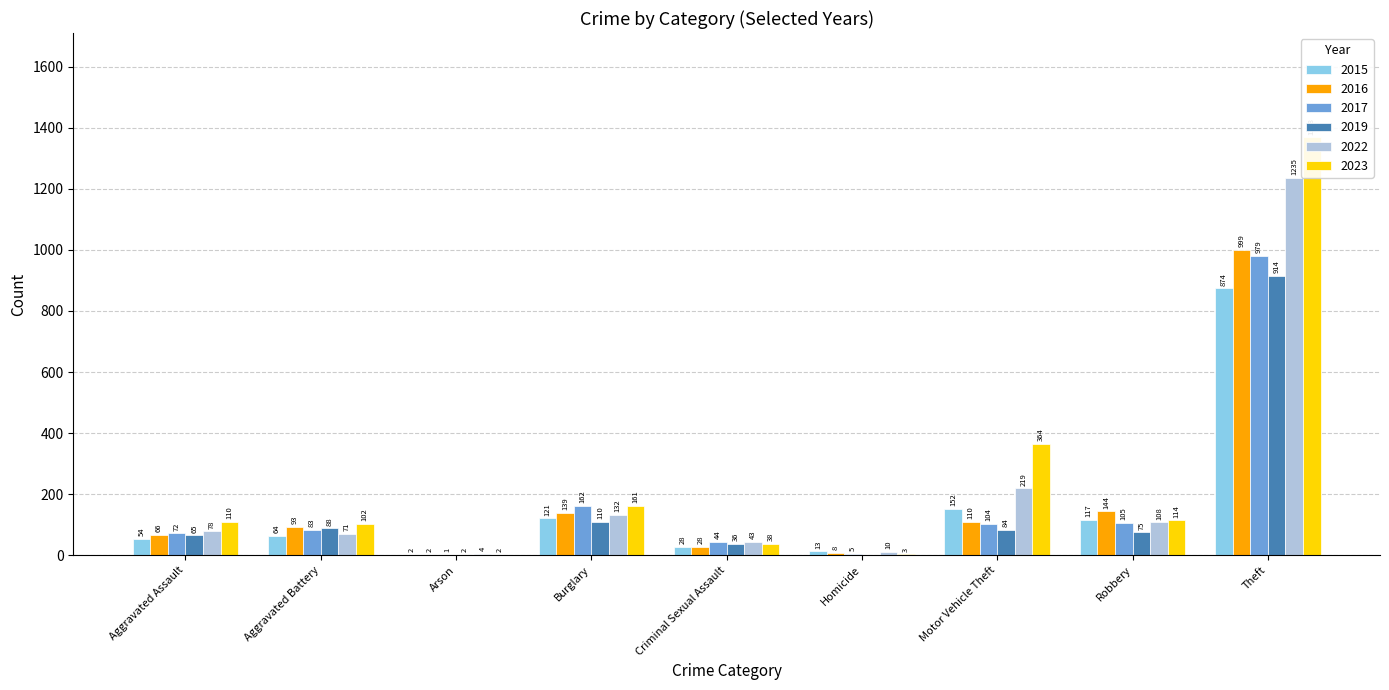

At how many categories does at least one series exceed 781?

1